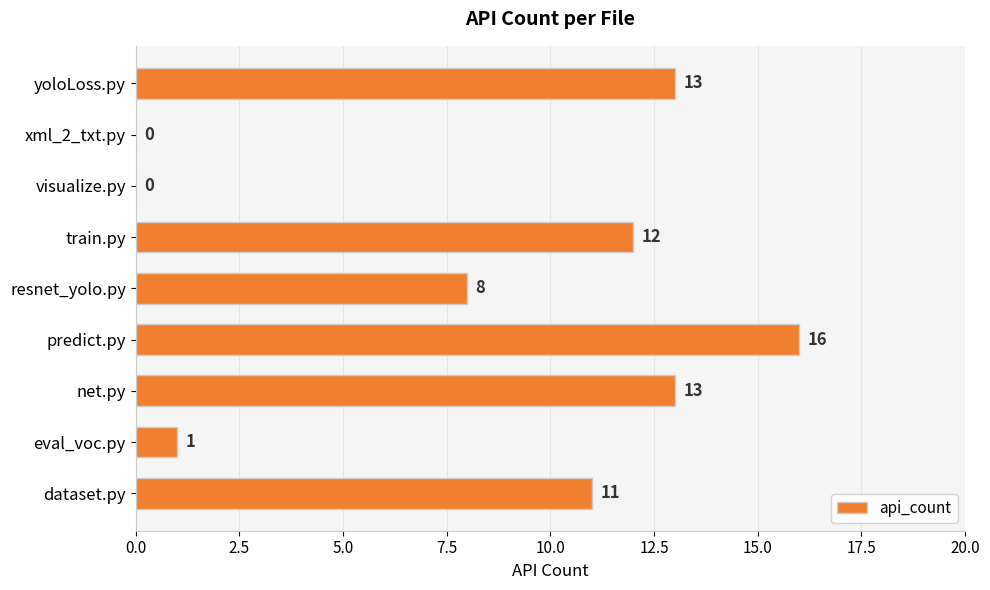

What is the sum of the values at yoloLoss.py and dataset.py?

24